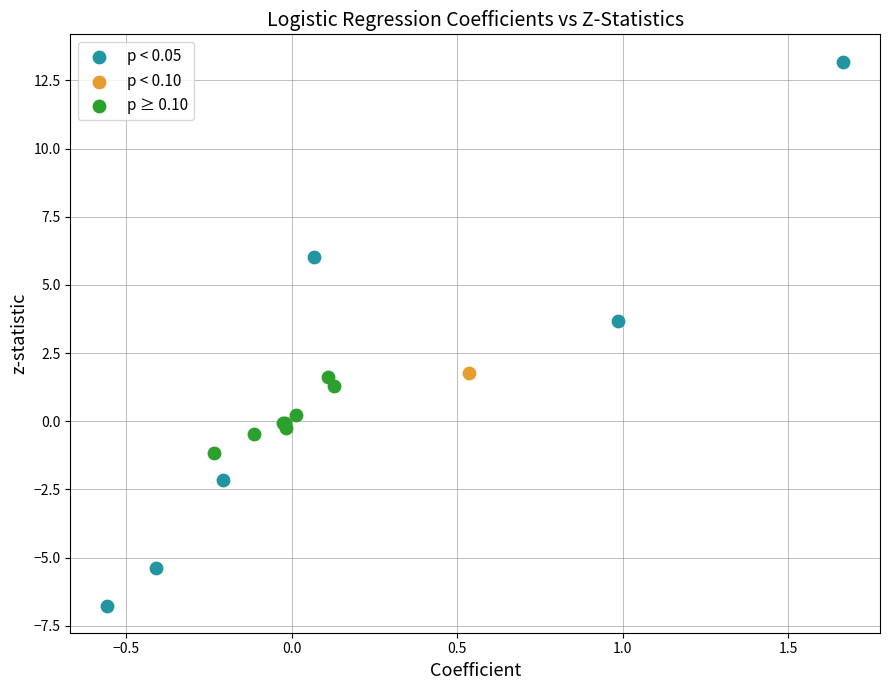

Which series contains the highest Y value?

p < 0.05